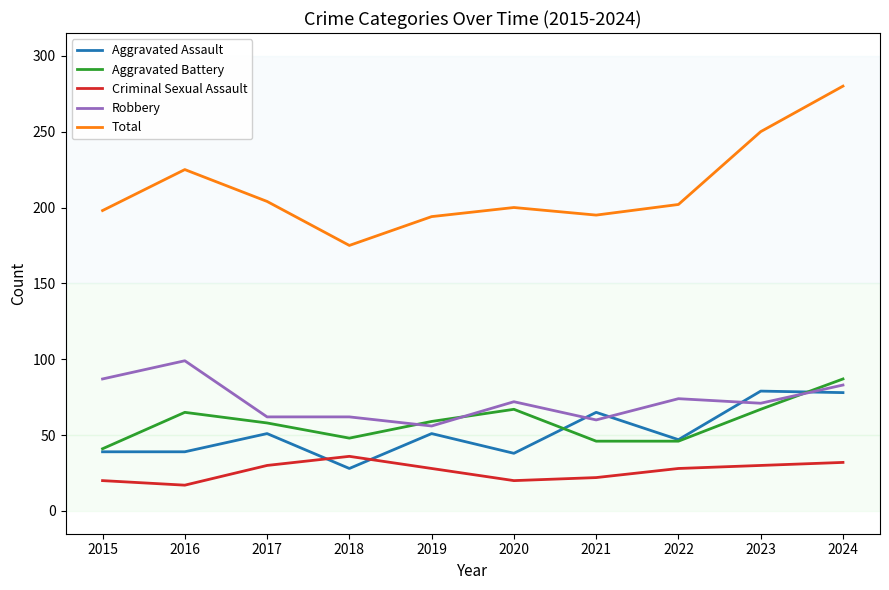

The value of Aggravated Battery at 2021 is 46. True or false?

True